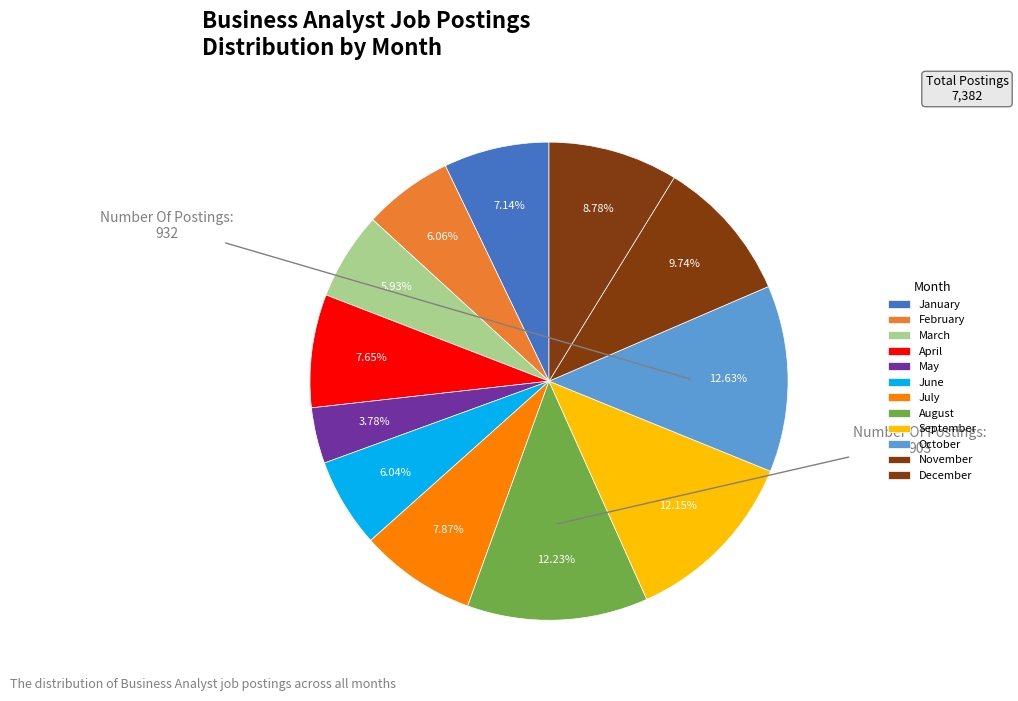

True or false: May accounts for 4% of the total.

True